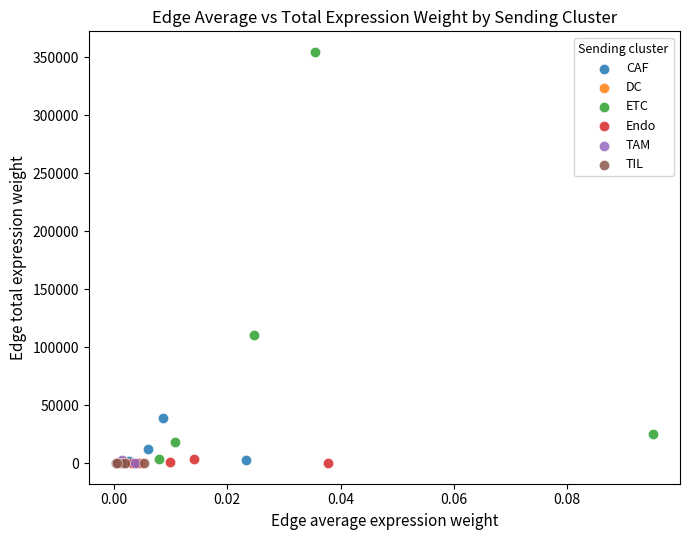

What are all the series names shown in the legend?

CAF, DC, ETC, Endo, TAM, TIL